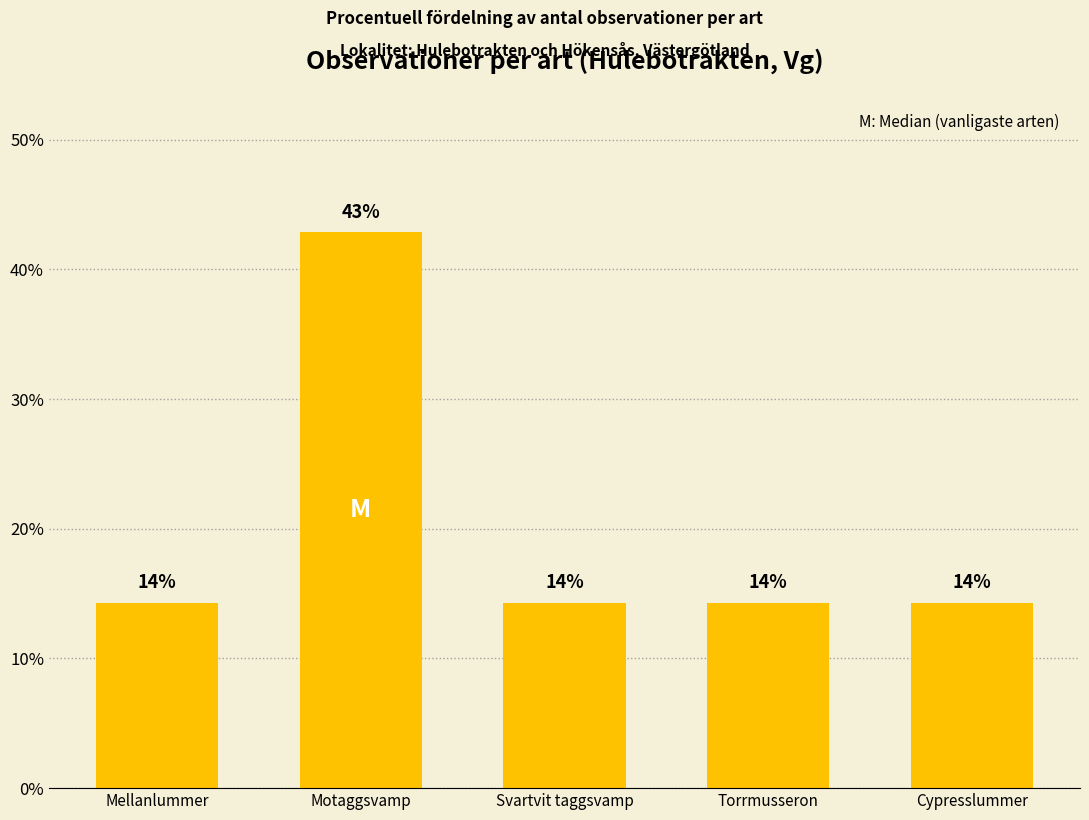

What position from the left is Torrmusseron?

4